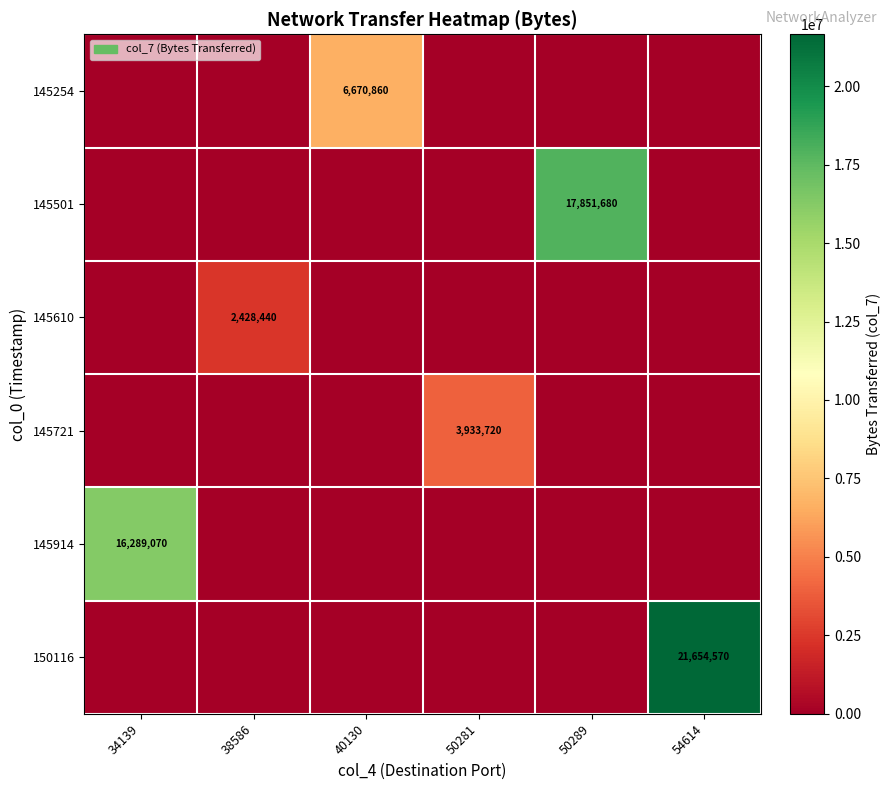

List the labels in order of 145914 value, smallest first.

38586, 40130, 50281, 50289, 54614, 34139